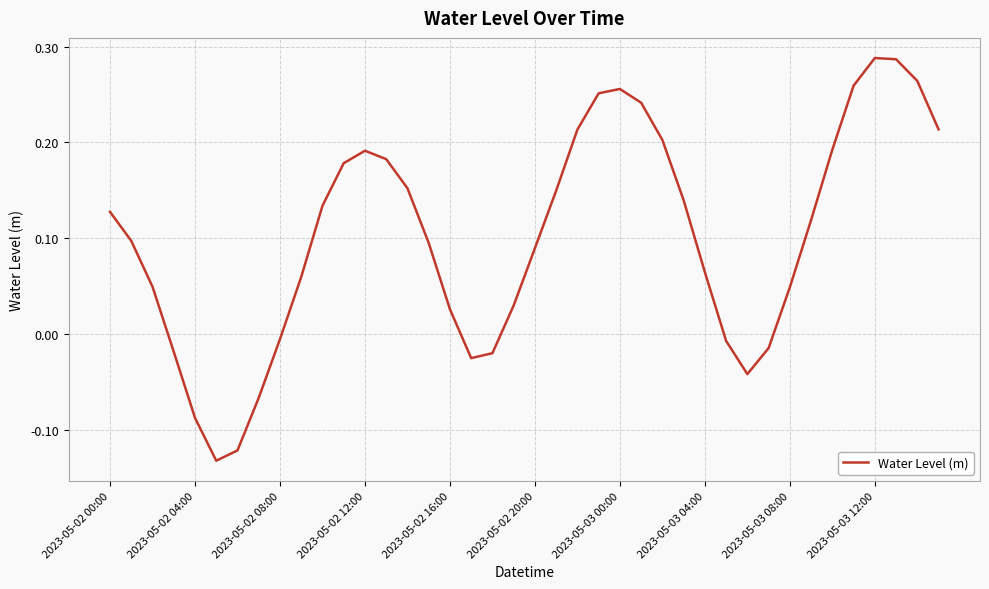

What is the difference between the maximum and minimum values?

0.4